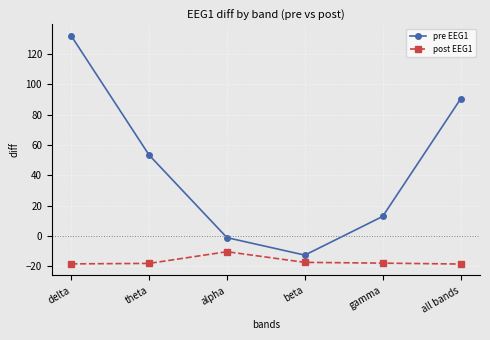

How many values in the pre EEG1 series exceed 53?

3